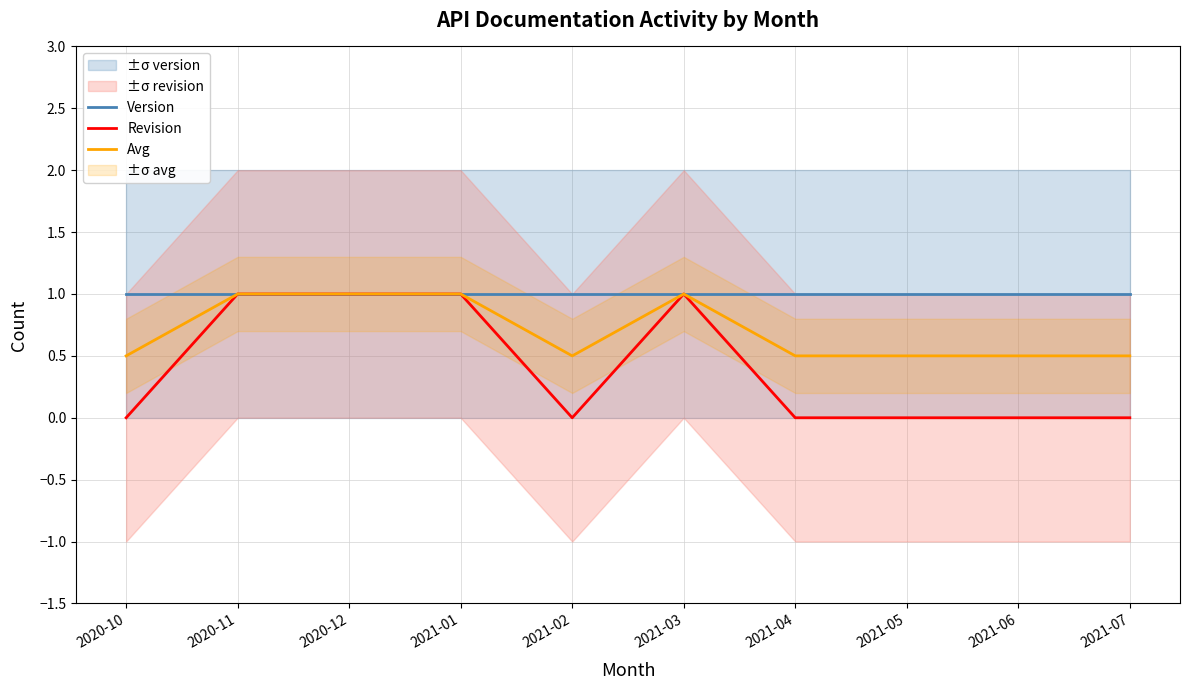

True or false: Version has more than 1 interior local peaks.

False